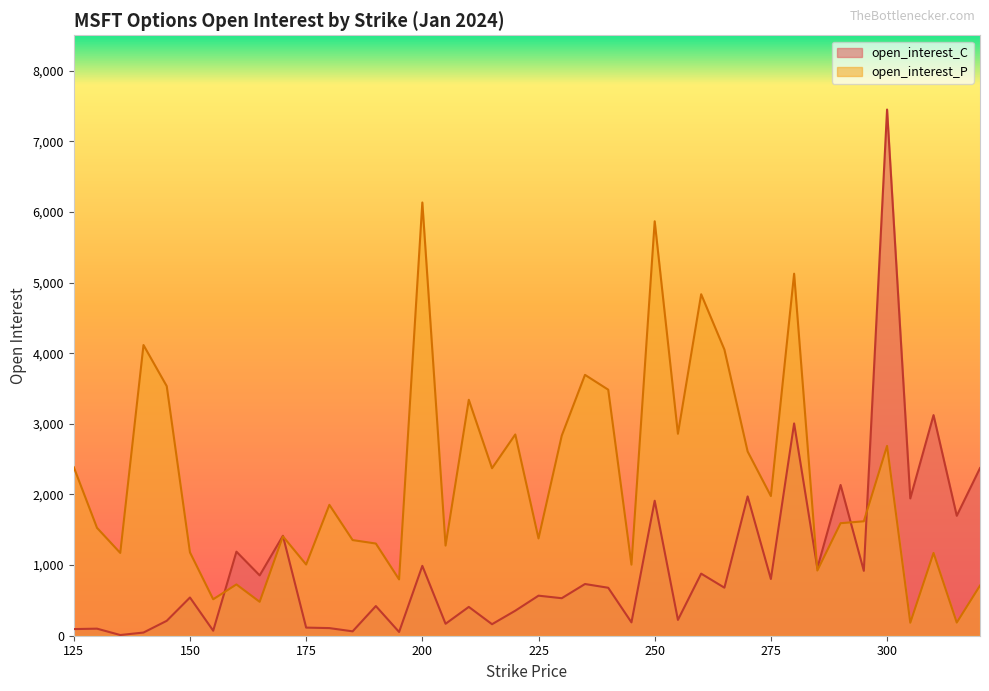

In open_interest_C, how many points are lower than both neighbors (excluding endpoints)?

16